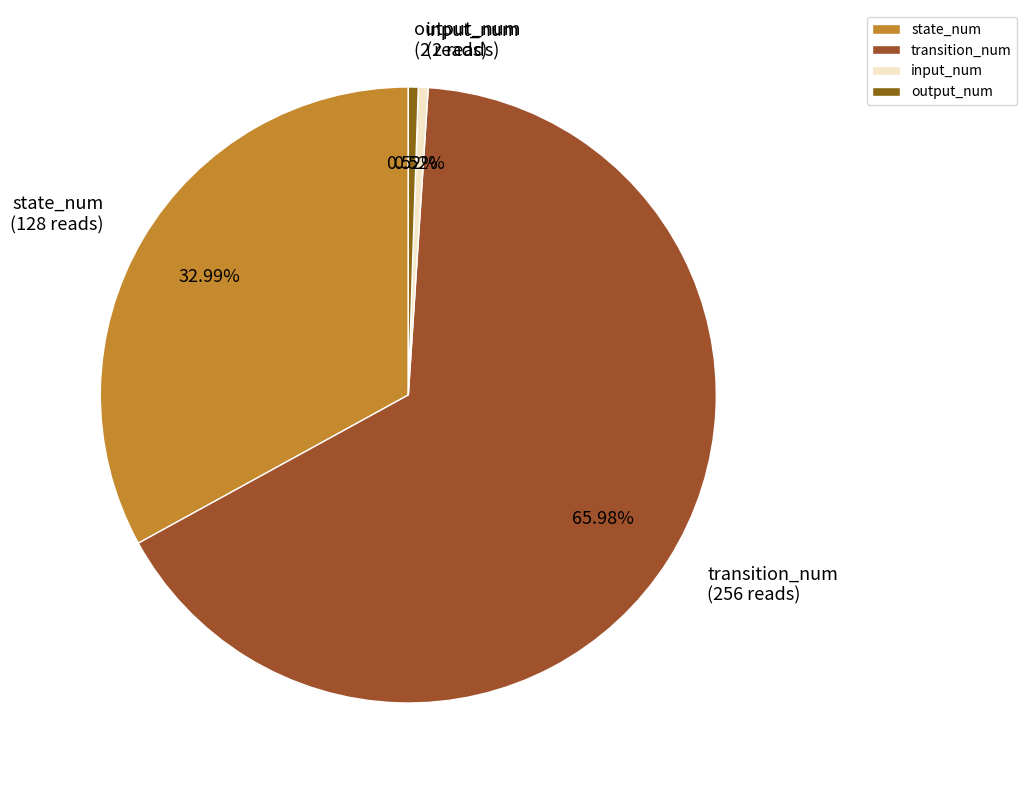

Between output_num and transition_num, which is larger?

transition_num